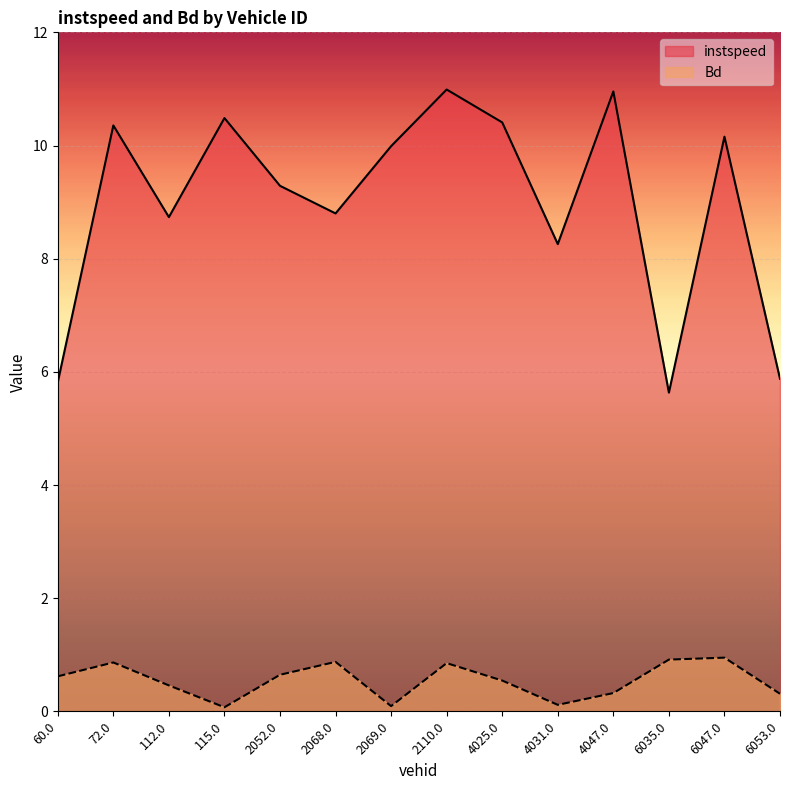

Where is the first local minimum for instspeed?

112.0